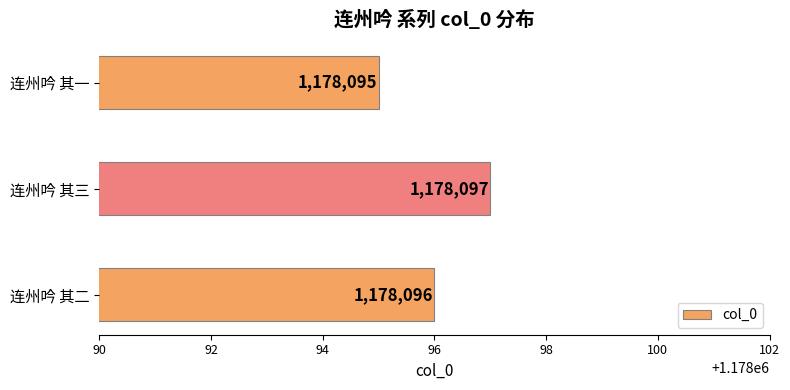

What is the smallest value displayed?

1178095